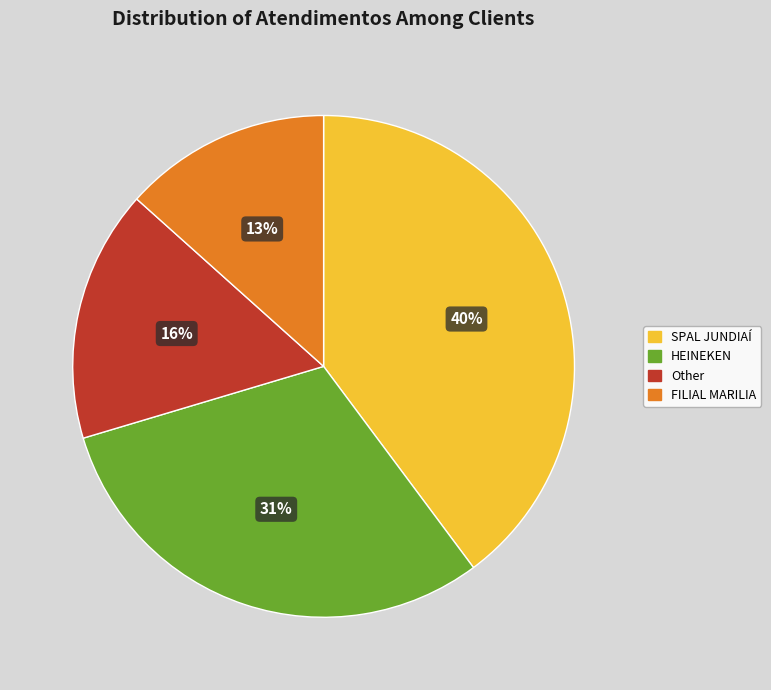

To the nearest percent, what is the combined percentage of SPAL JUNDIAÍ and FILIAL MARILIA?

53%